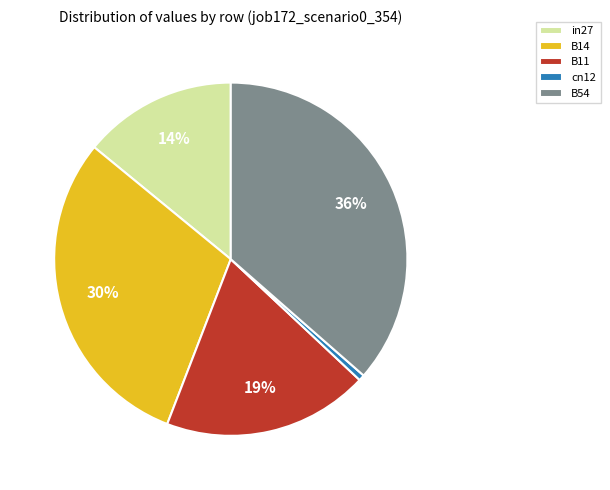

To the nearest percent, what percentage of the pie is B14?

30%